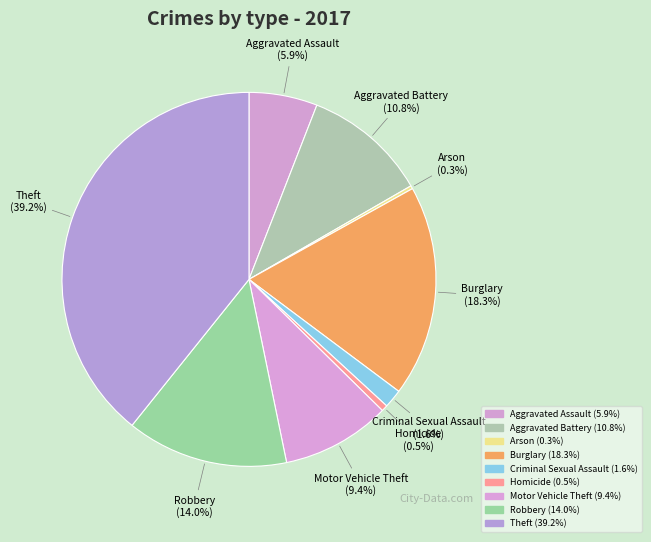

How many slices are in this pie chart?

9